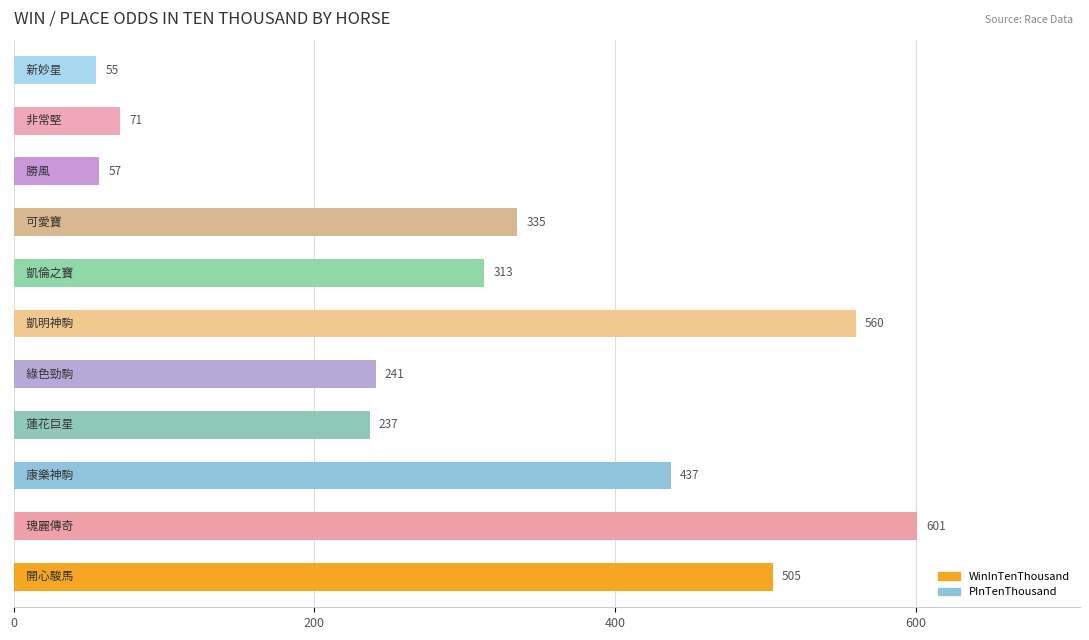

How many bars are there in total?

11